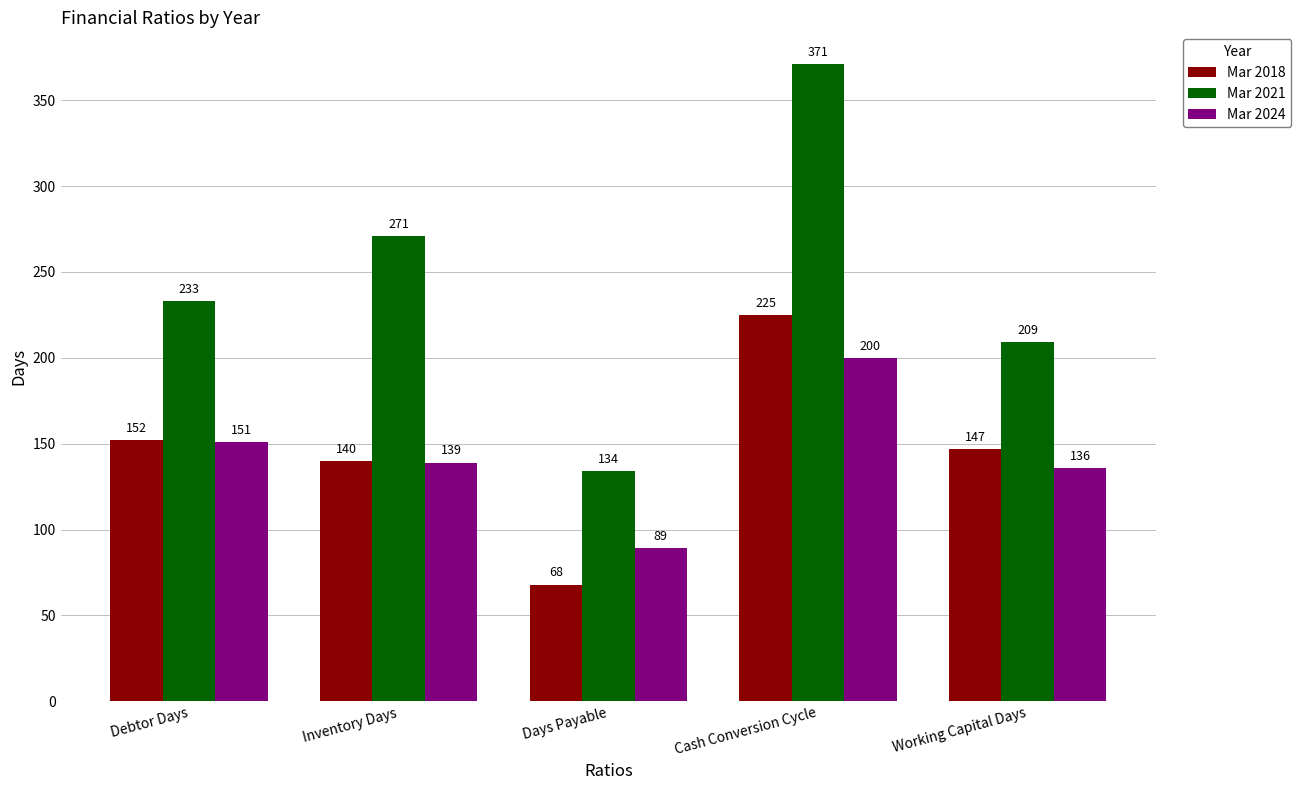

How many values in the Mar 2021 series are below 233?

2